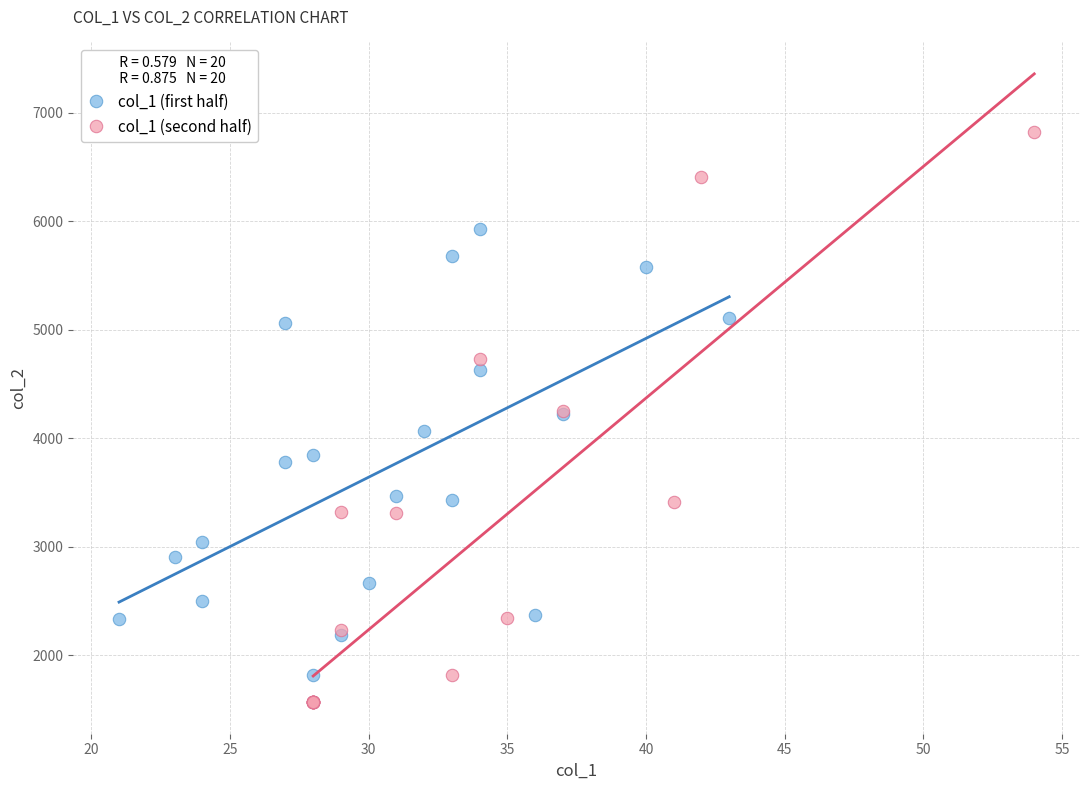

Which series has the widest spread of Y values?

col_1 (second half)